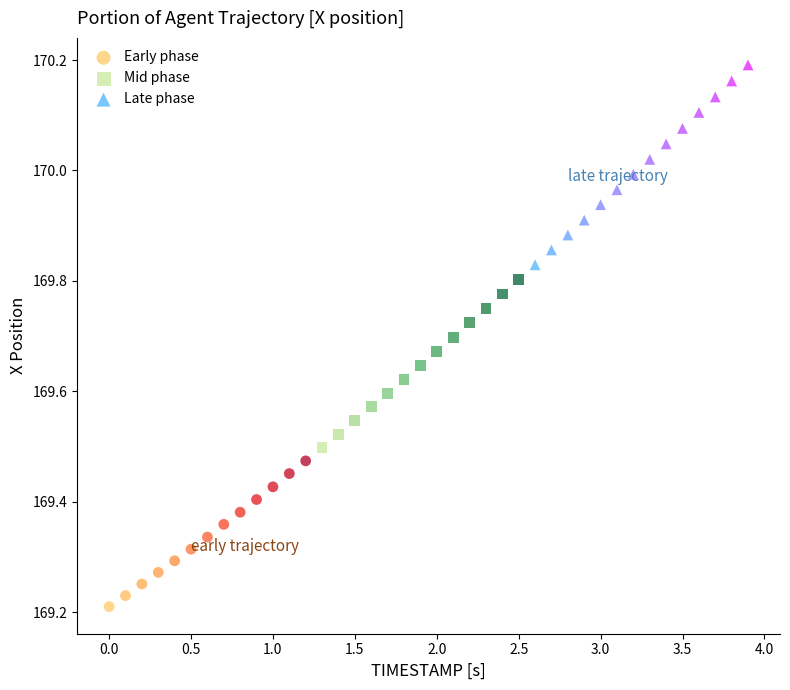

Which series contains the highest Y value?

Late phase